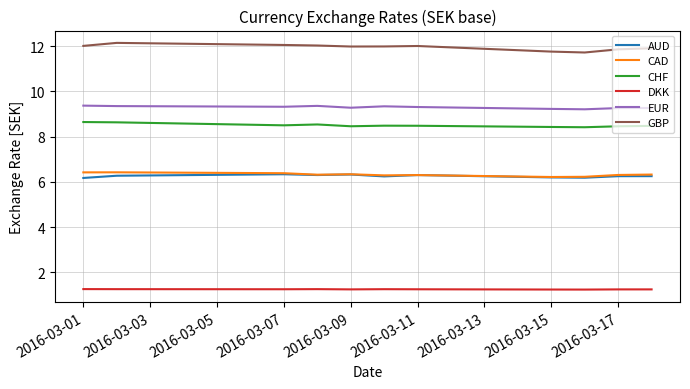

True or false: DKK and AUD cross at least once.

False